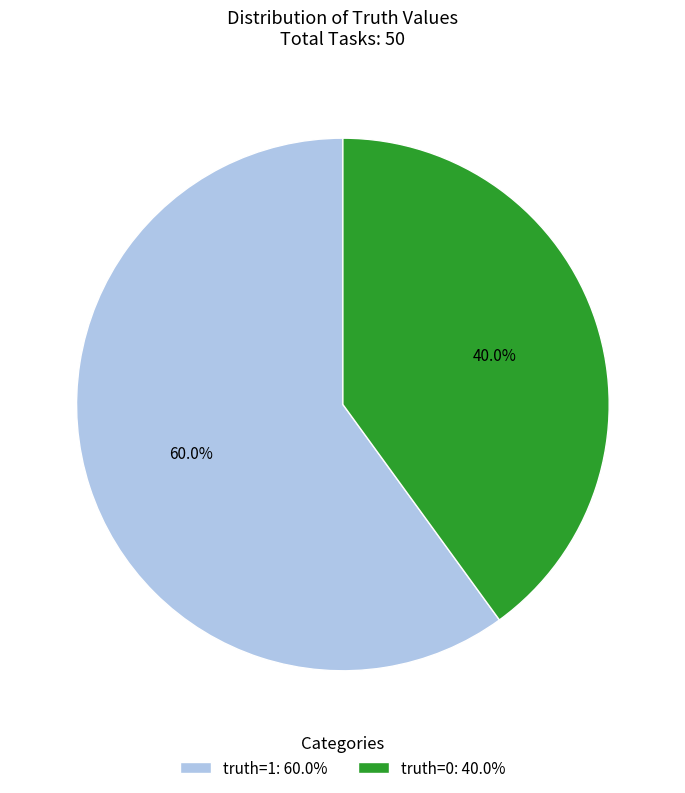

What is the ratio of the value at truth=0 to the value at truth=1?

0.7